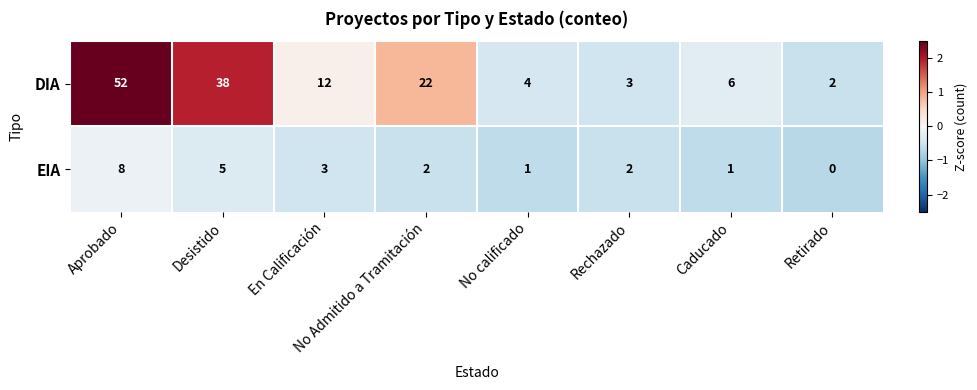

What is the difference between the DIA values at Desistido and No Admitido a Tramitación?

16